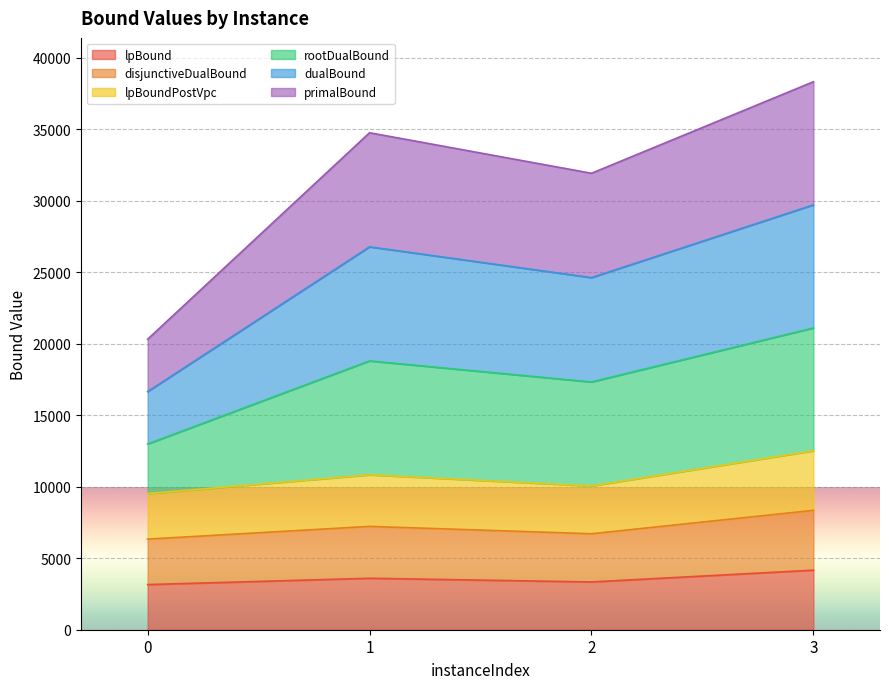

What is the difference between the highest and lowest values at 0?

17160.5